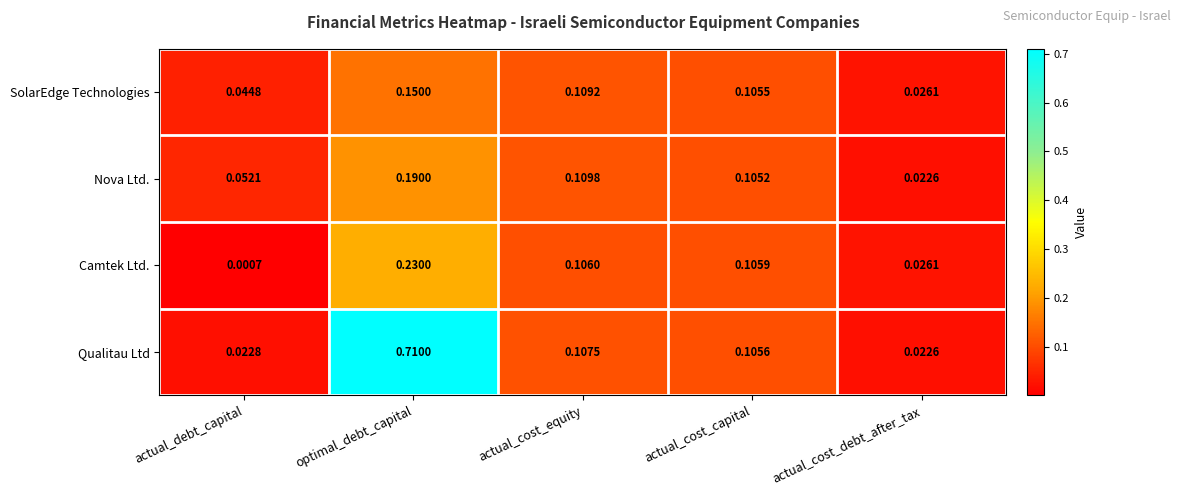

Where is Camtek Ltd. nearest to the value 0?

actual_debt_capital